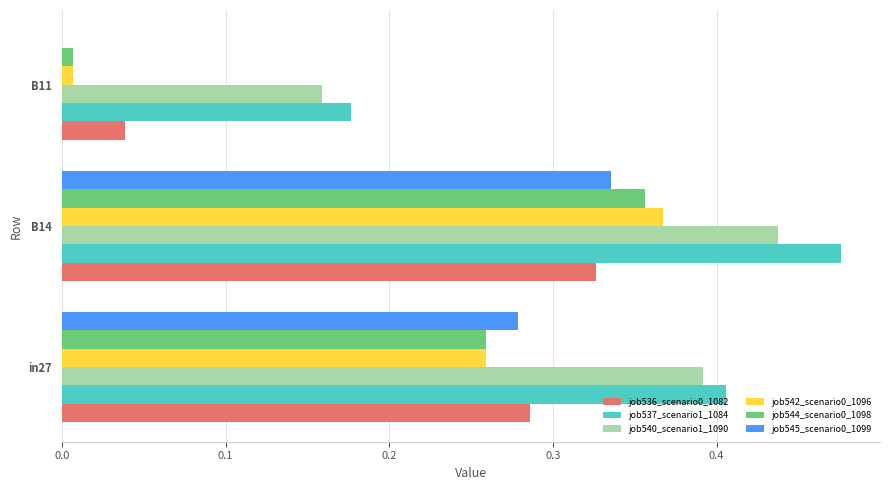

Which category has the highest value across all series?

B14